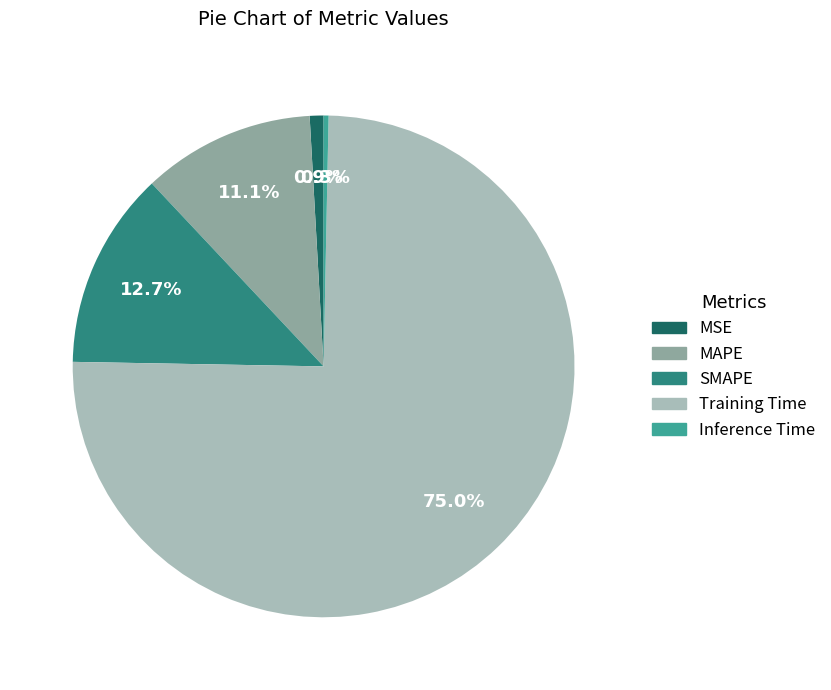

Is it true that Training Time is 75% of the pie?

True